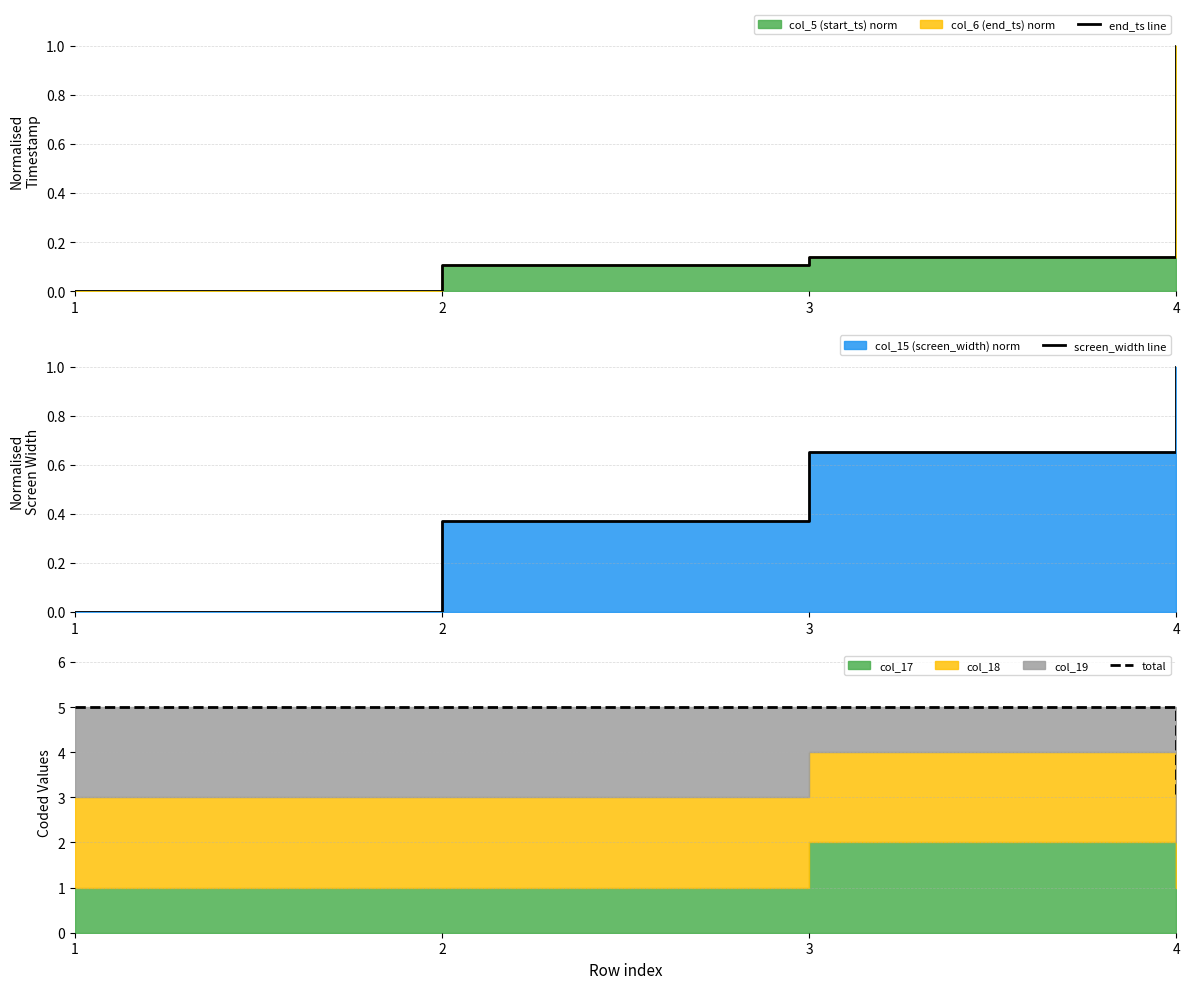

True or false: screen_width line and total intersect in this chart.

False